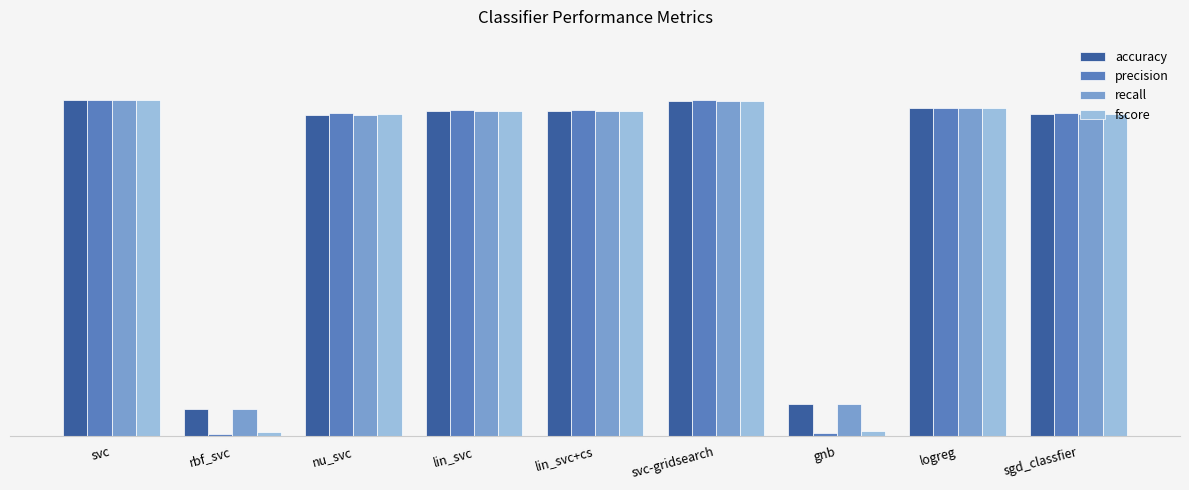

What is the label of the 6th bar from the right?

lin_svc